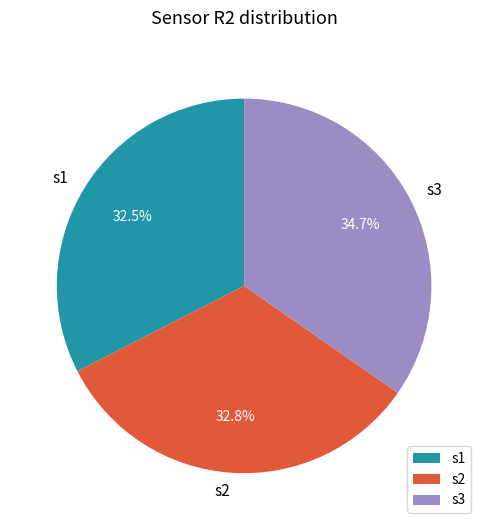

Count the number of slices in the pie.

3